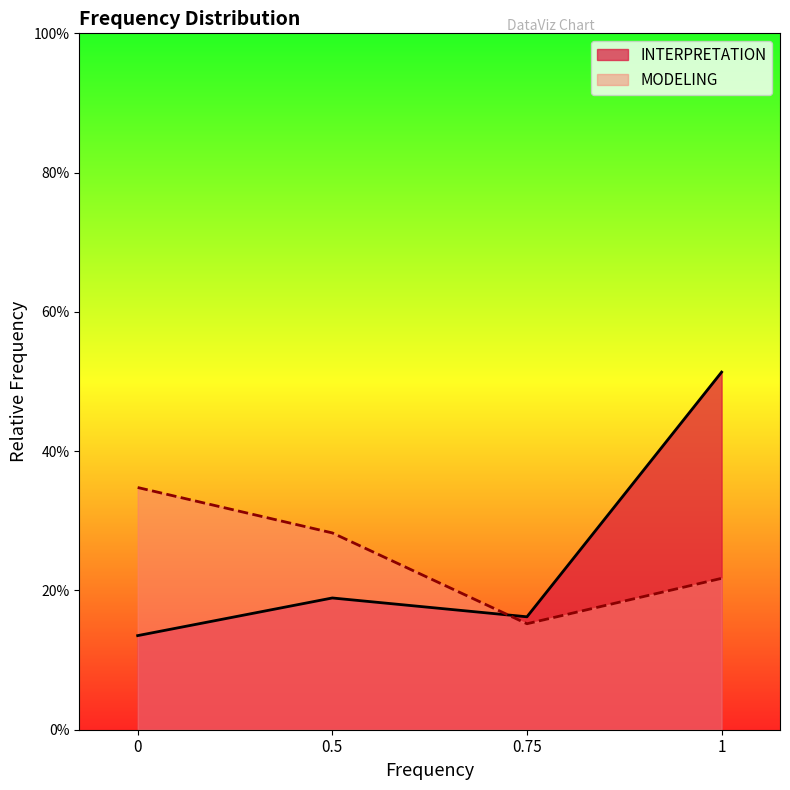

True or false: INTERPRETATION and MODELING cross at least once.

True